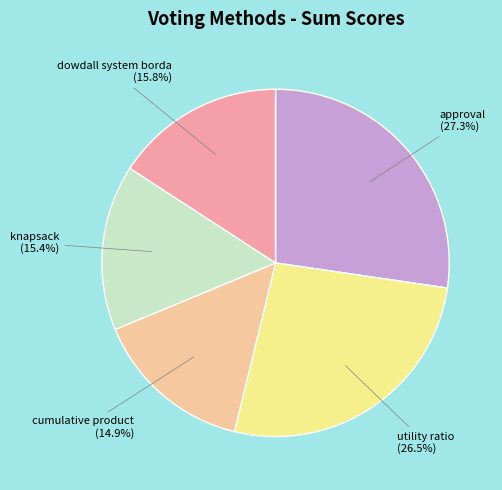

Is there a majority slice in this chart?

No